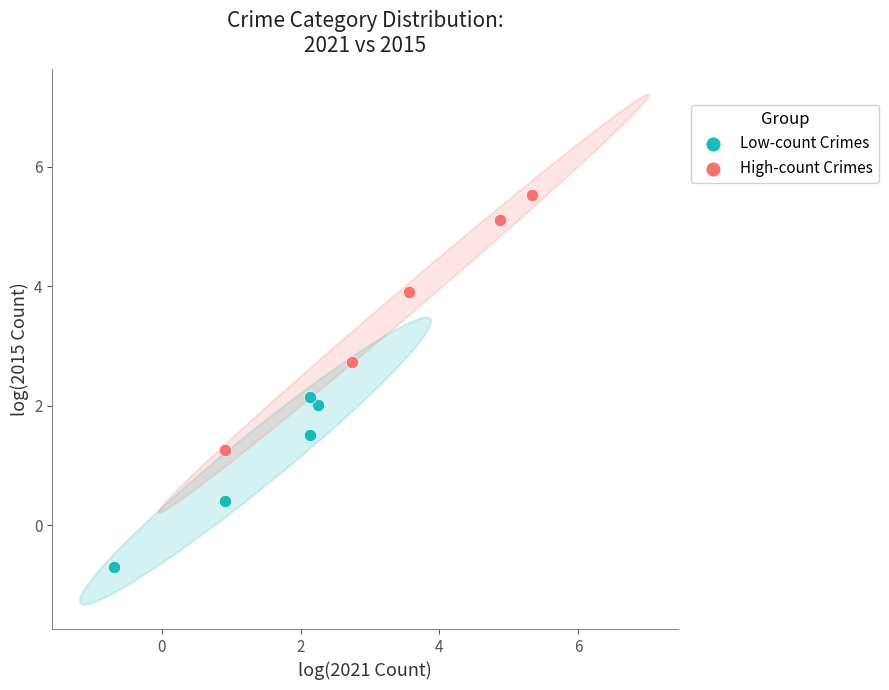

Which series reaches the maximum Y coordinate?

High-count Crimes